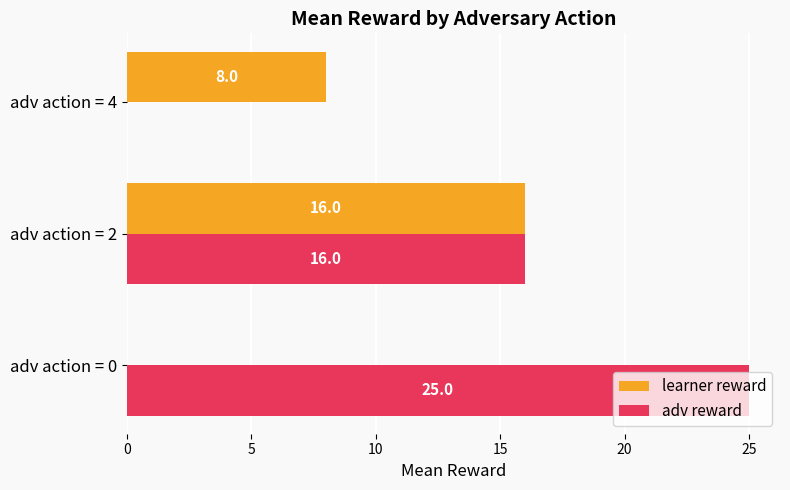

At which label is learner reward closest to 8?

adv action = 4